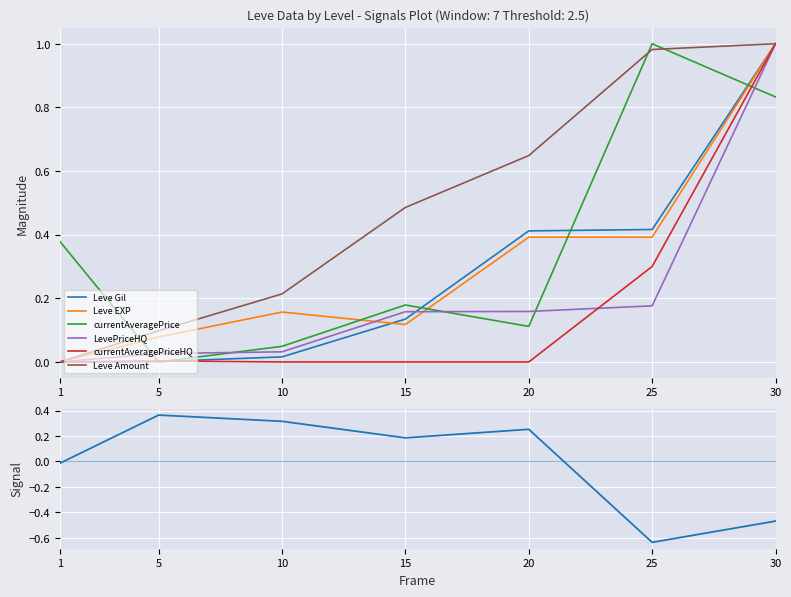

What is the spread (max minus min) of values at 20?

0.6